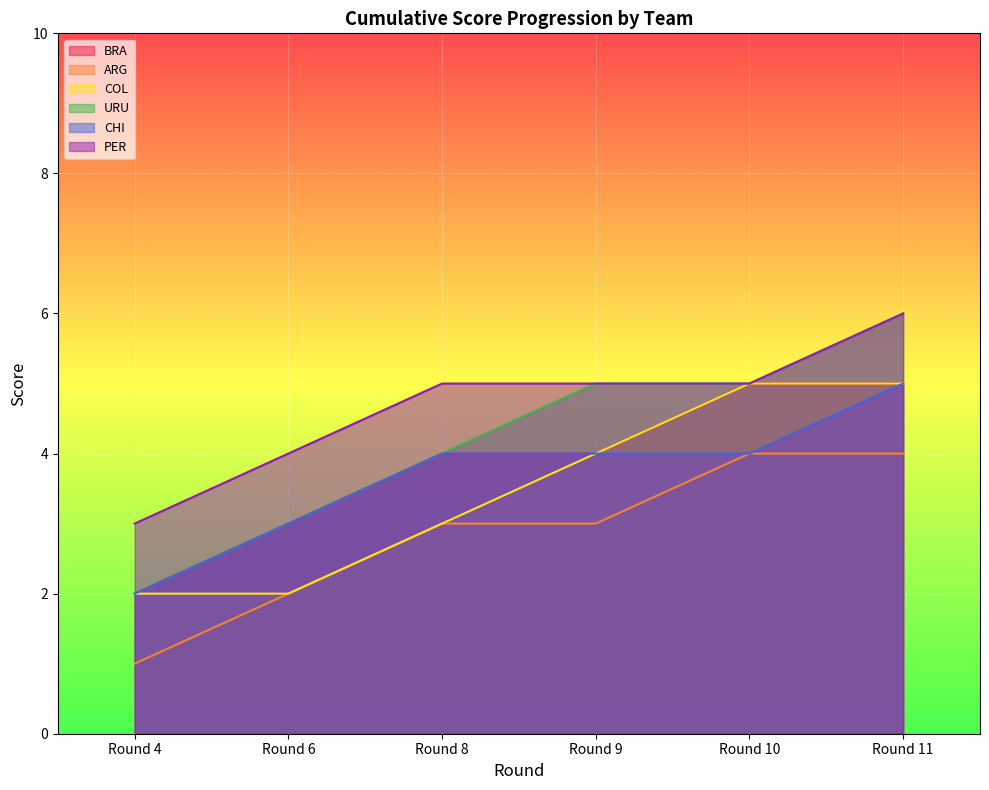

Count the CHI values in the range 4 to 5.

4